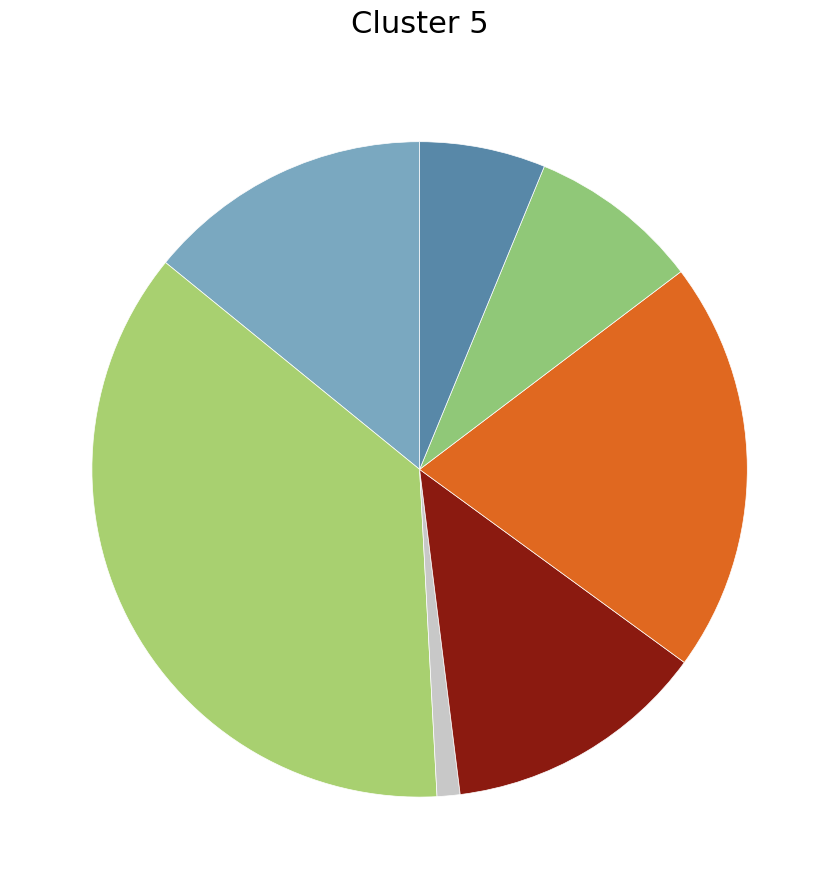

How many segments does this pie chart have?

7